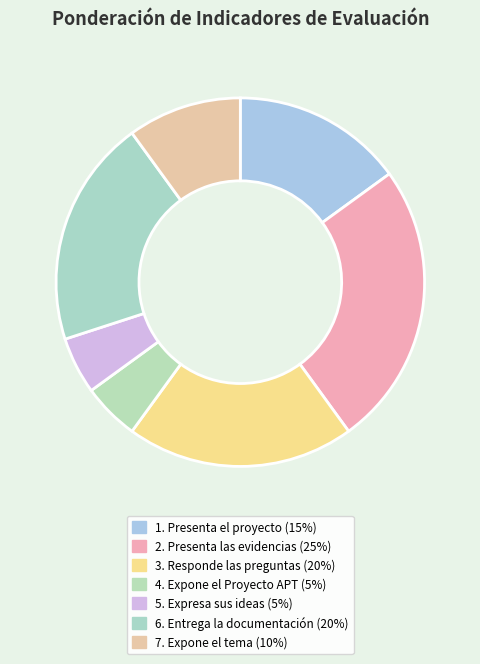

Count the number of slices in the pie.

7